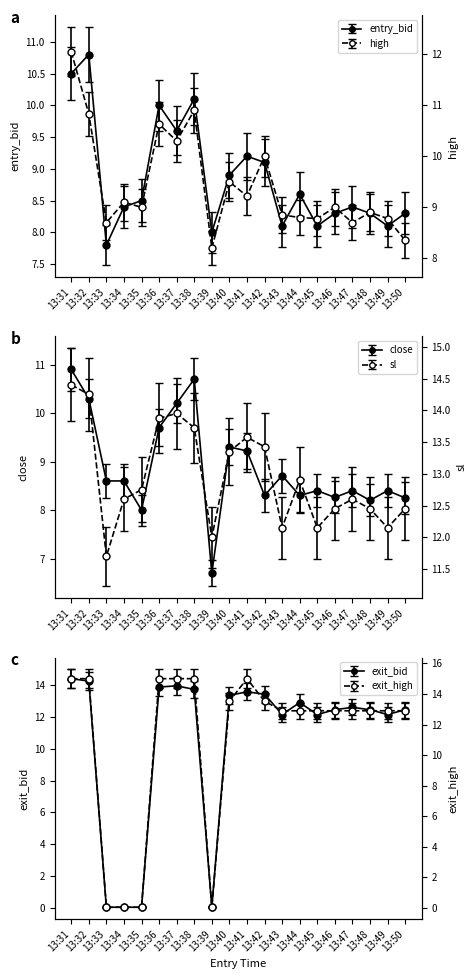

Which series has the widest spread of values?

exit_high